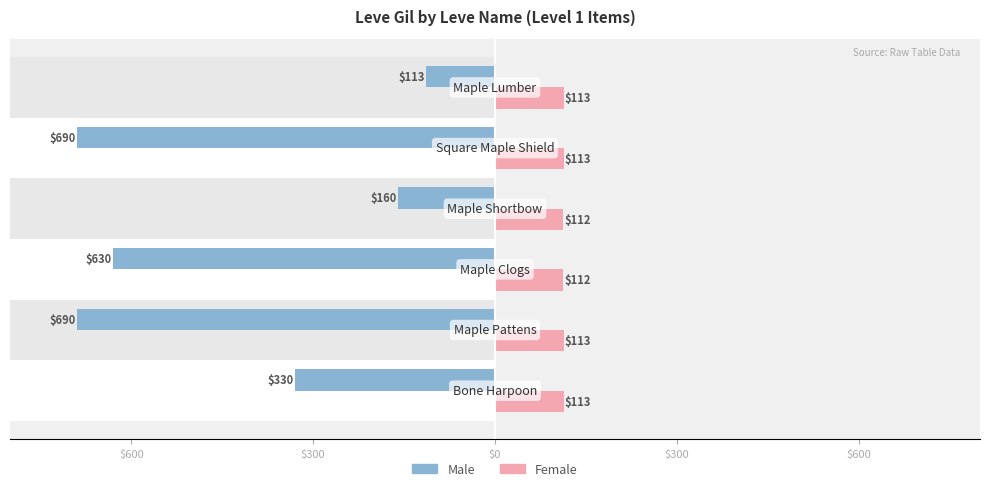

Reading right to left, list all the values displayed in this chart.

Male: -113	-690	-160	-630	-690	-330
Female: 113	113	112	112	113	113